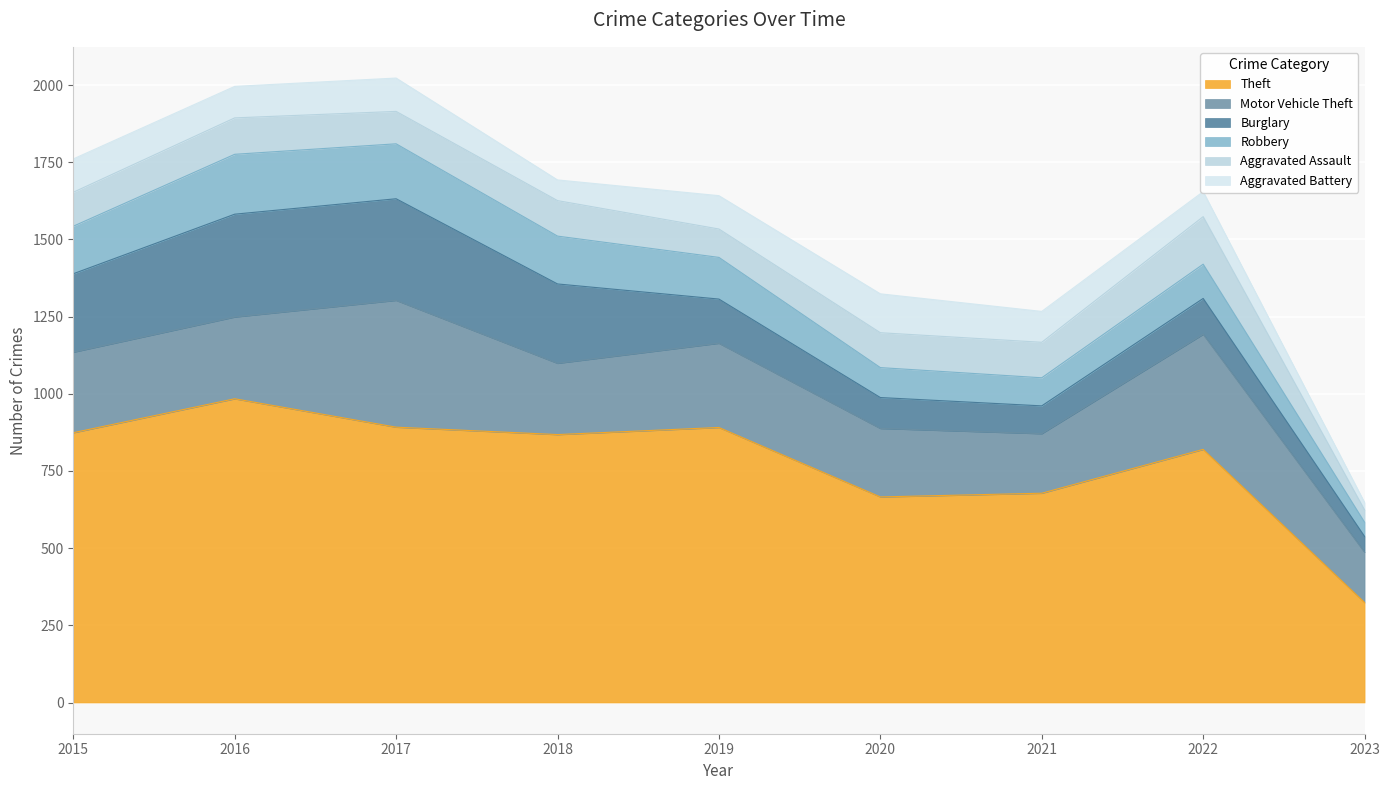

The Burglary series shows 143 at 2019. True or false?

True